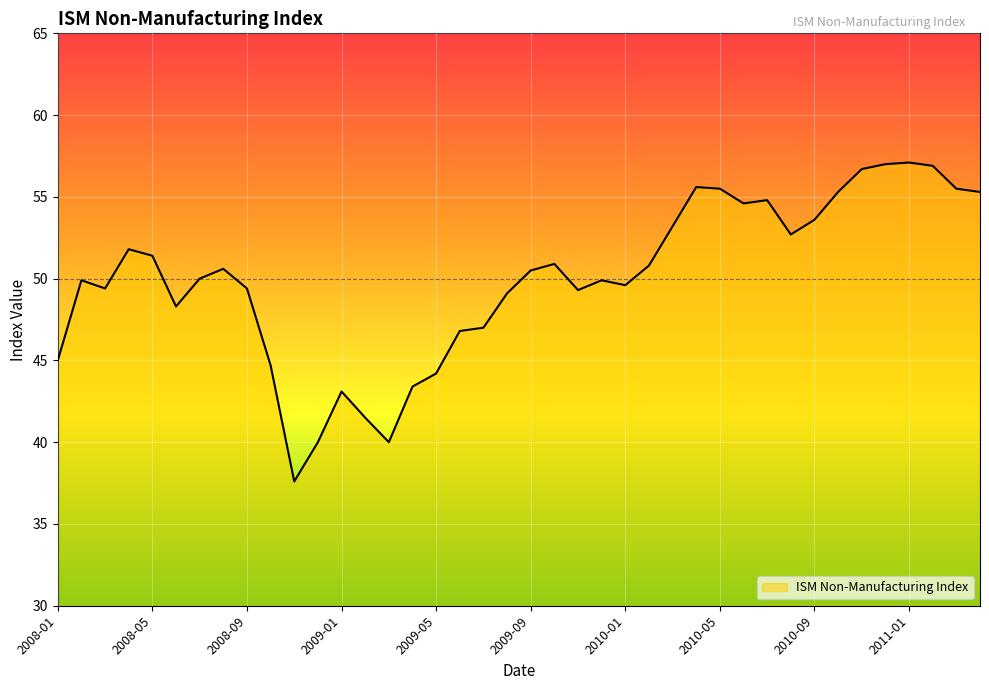

What is the smallest value displayed?

37.6